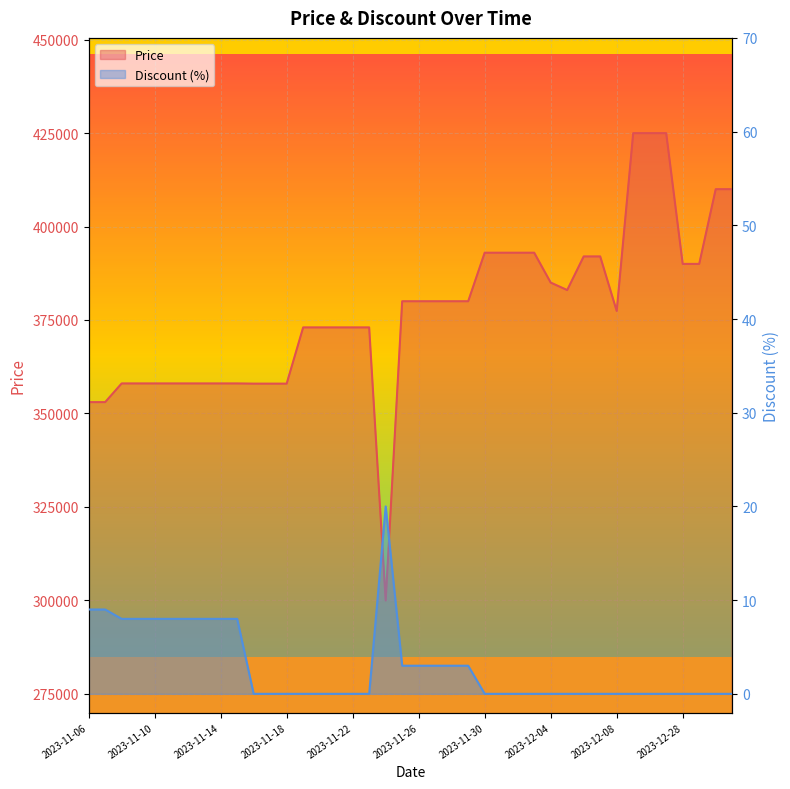

What is the greatest value displayed?

425000